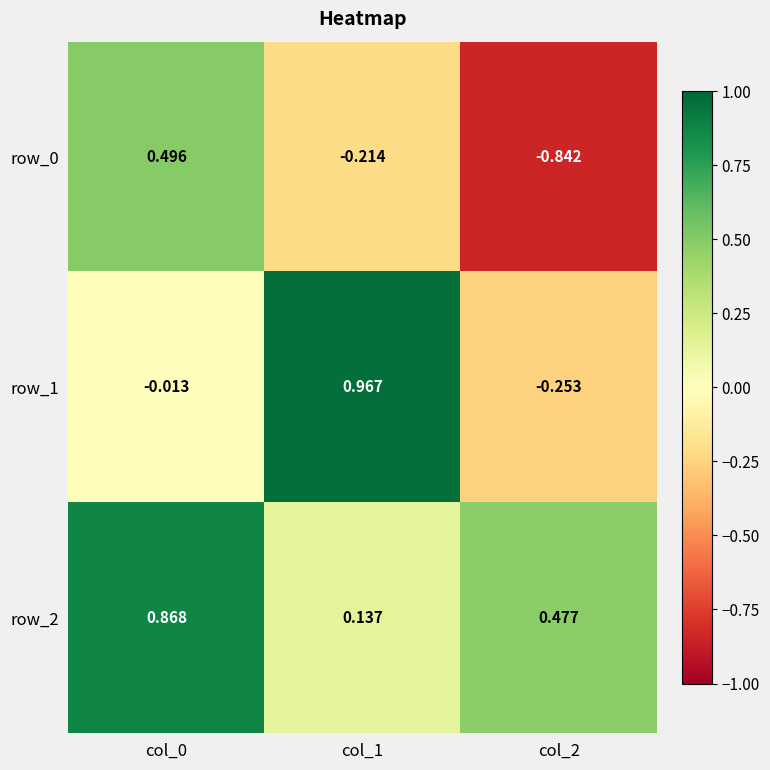

Is it true that row_2 equals 1.2 at col_0?

False